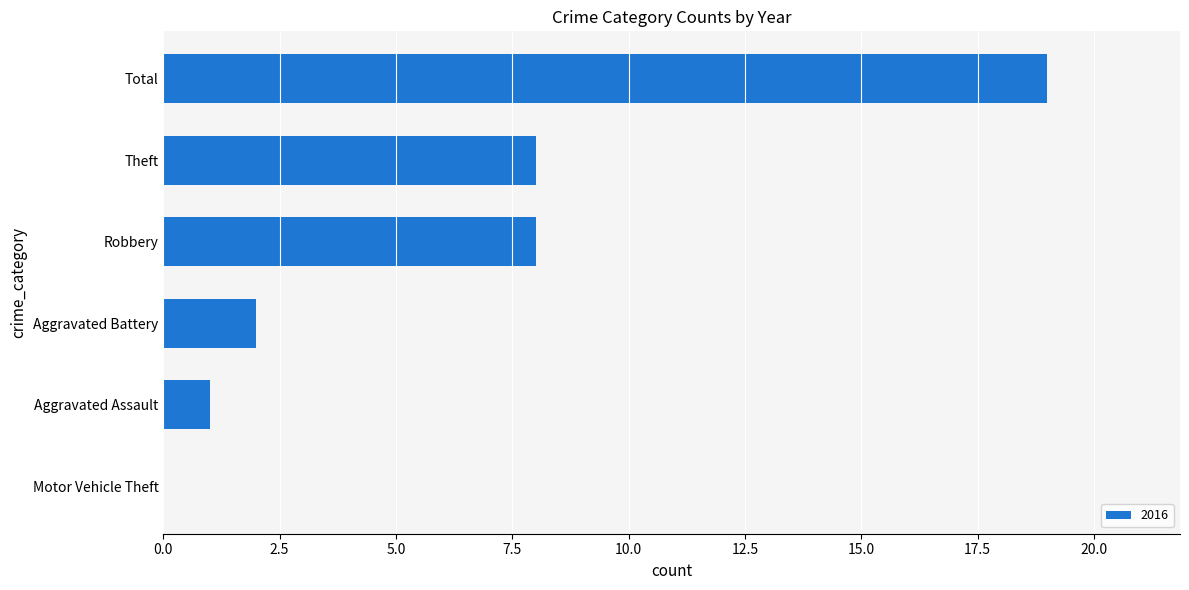

What is the maximum value shown in the chart?

19